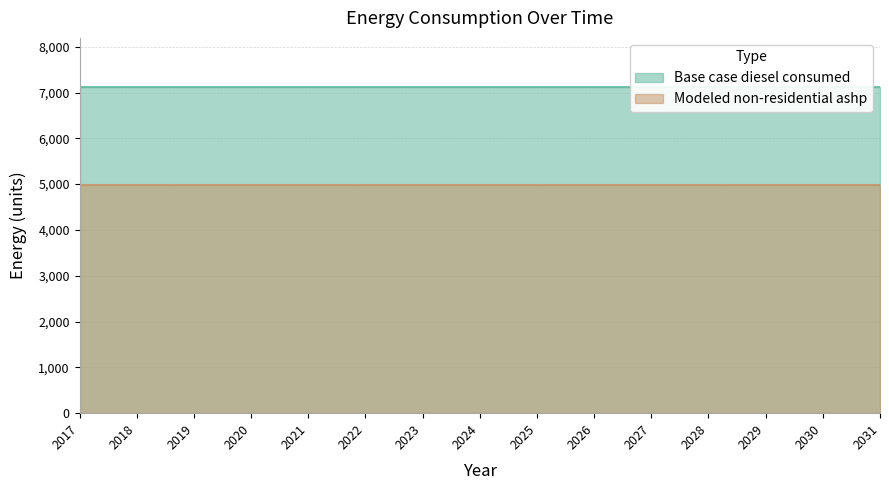

Which category has the highest value in the Base case diesel consumed series?

2017